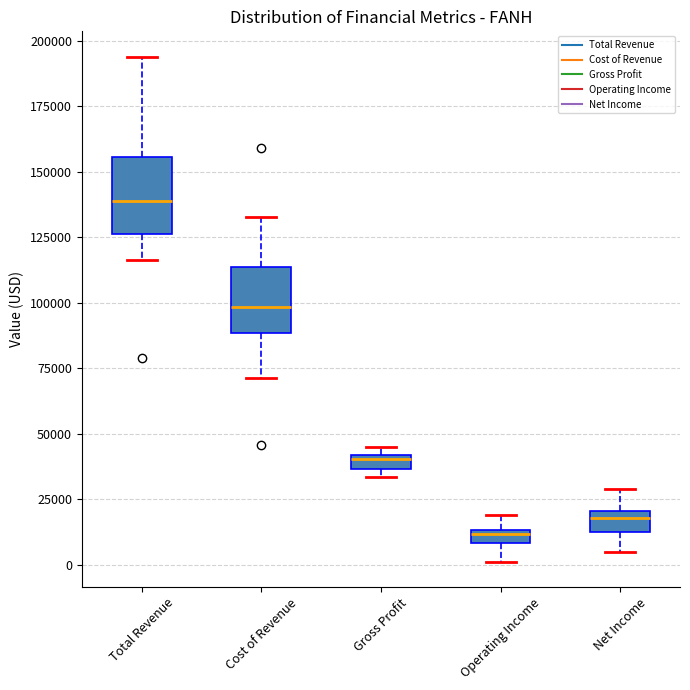

Where does the lower whisker of the box for Operating Income end on the y-axis? The values are not printed on the chart, so give them approximately, as read against the axis.

0